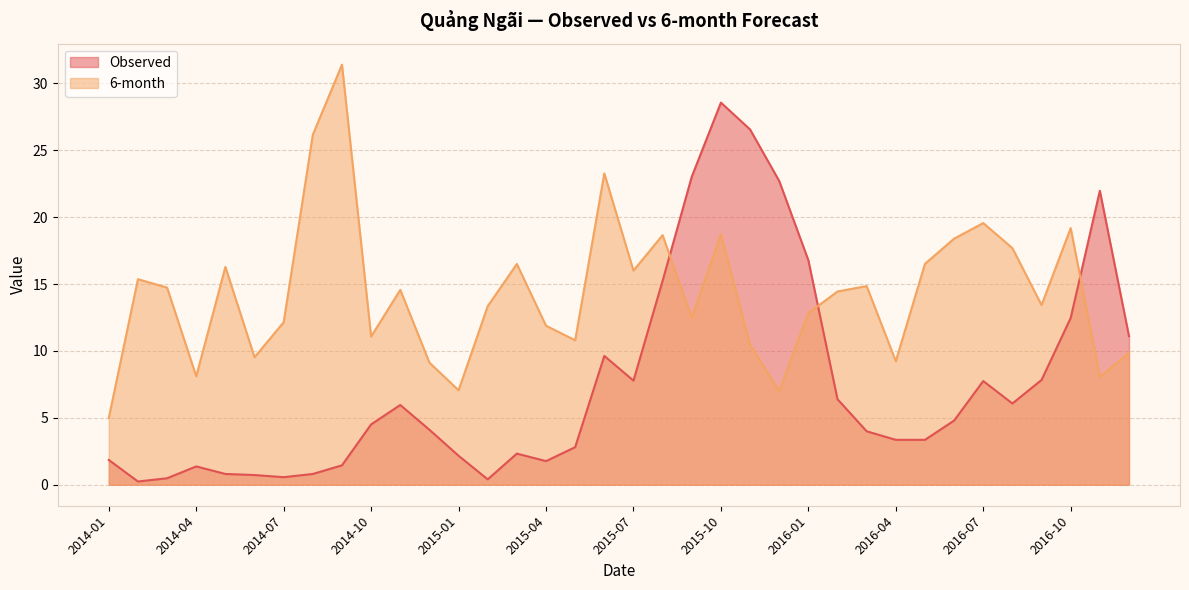

What is the approximate value of 6-month at 2016-01?

12.8